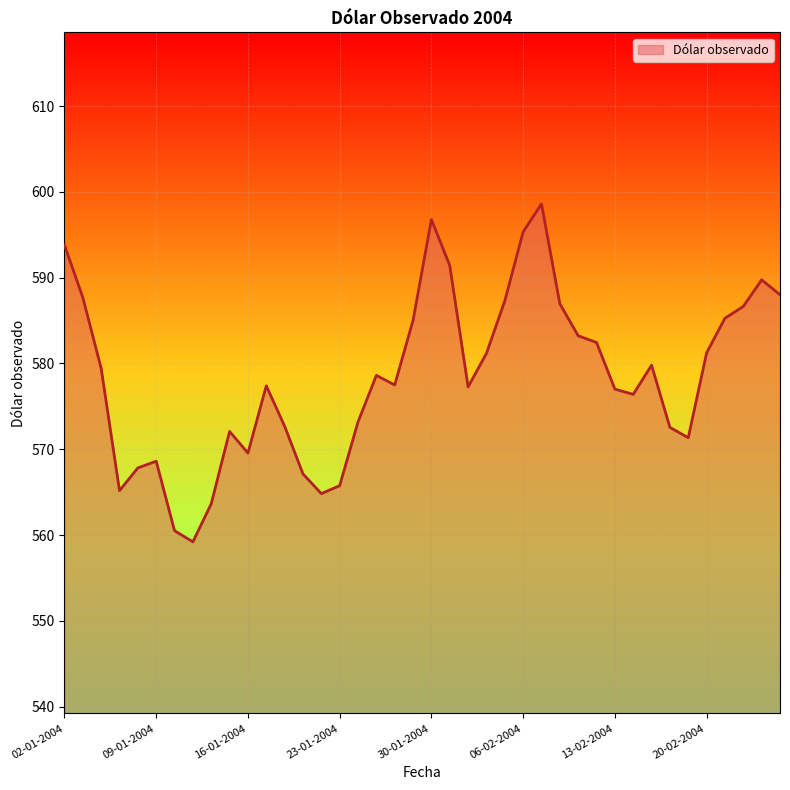

How many distinct data groups are displayed?

1